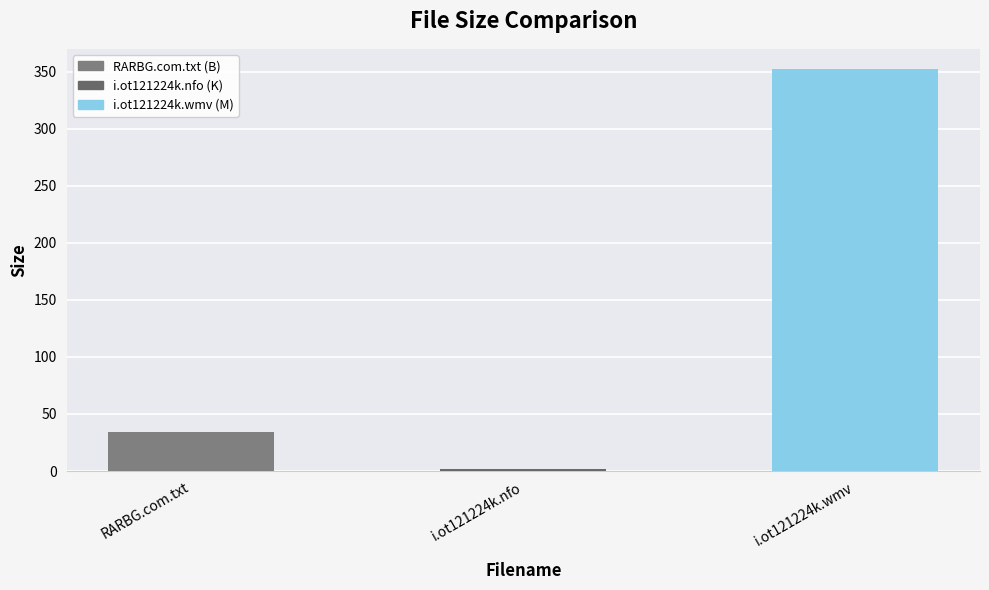

Is it true that the value at i.ot121224k.wmv is 352.5?

True